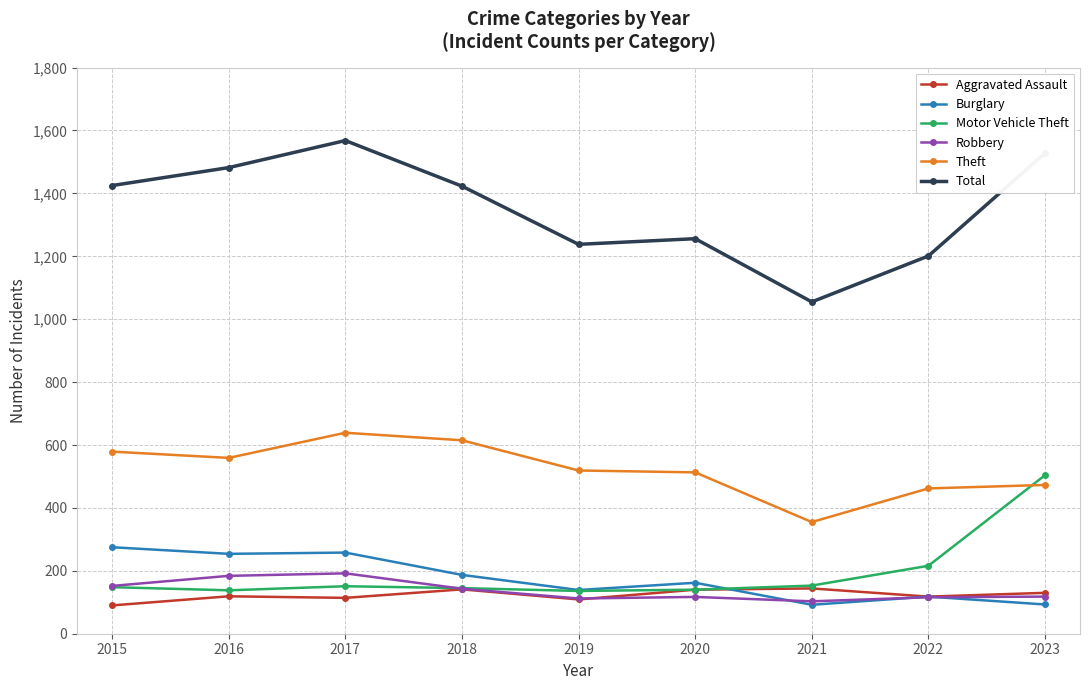

True or false: Motor Vehicle Theft and Total intersect in this chart.

False